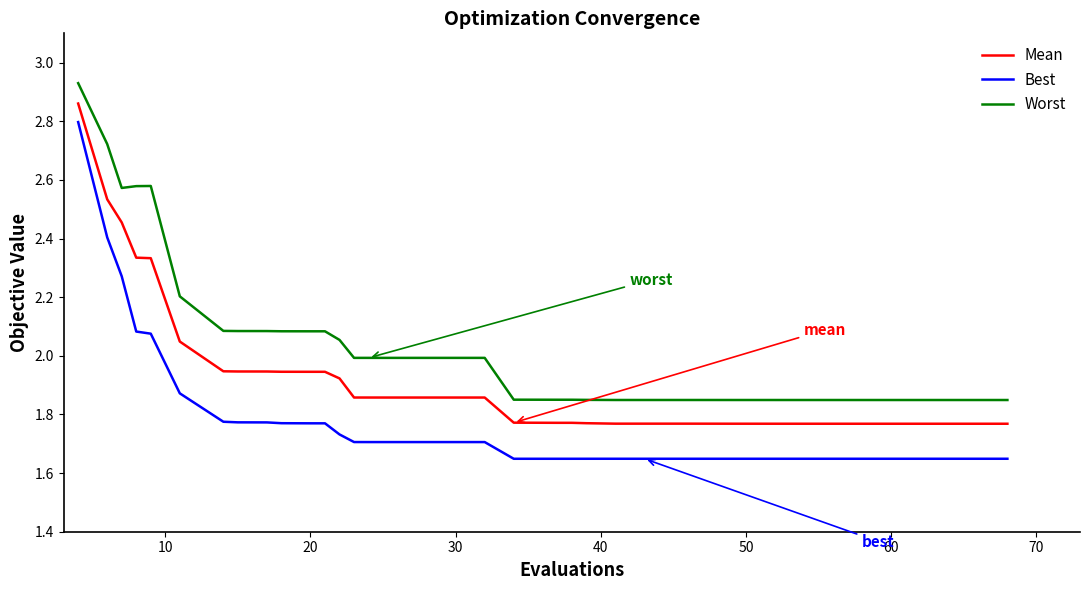

Which series has the widest spread of values?

Best